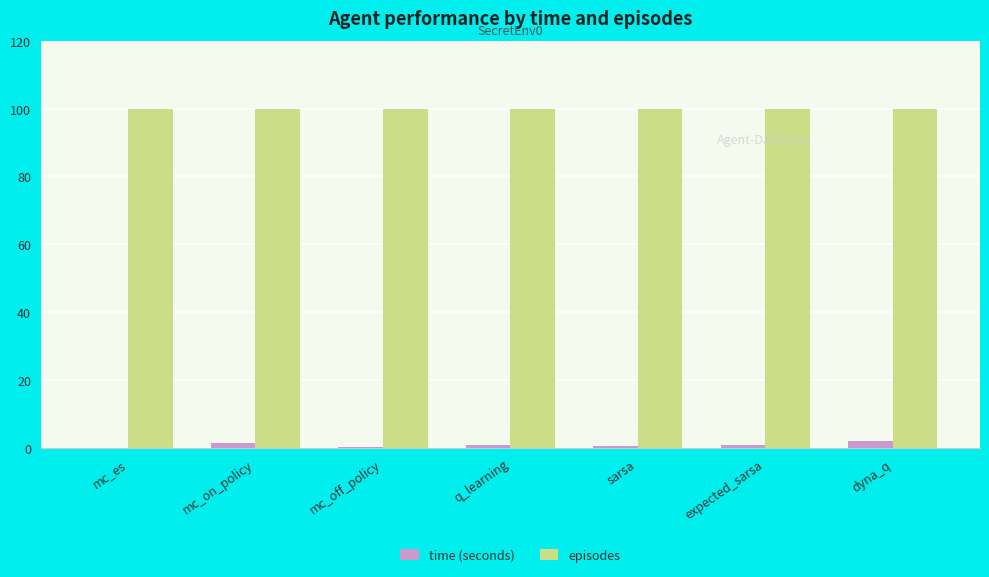

Which series has the largest total across all categories?

episodes